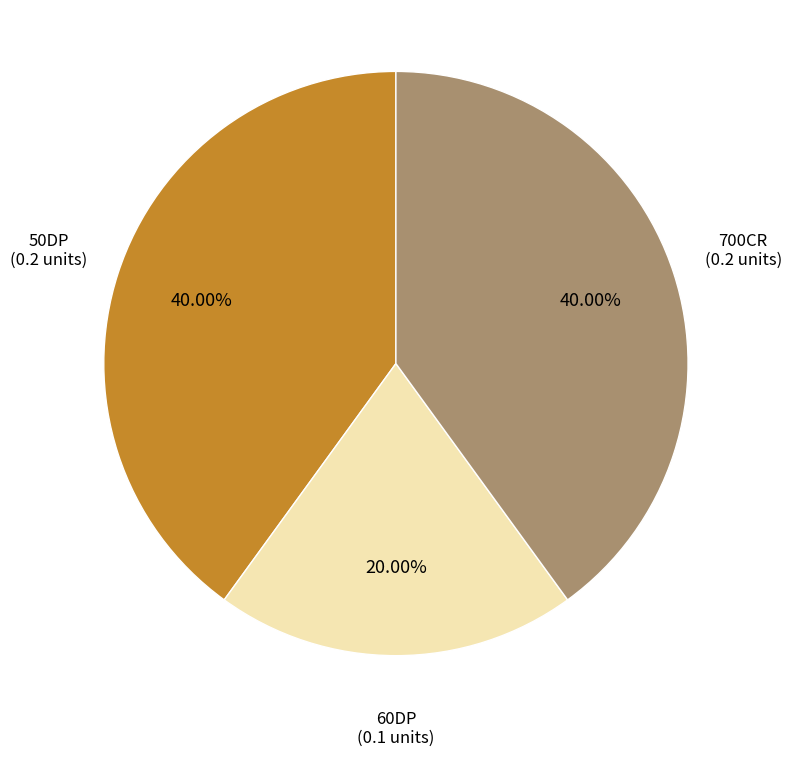

Does any single category account for the majority?

No